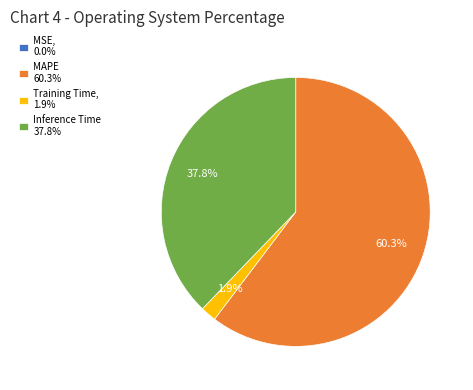

Does MAPE 60.3% represent more than half of the total?

Yes